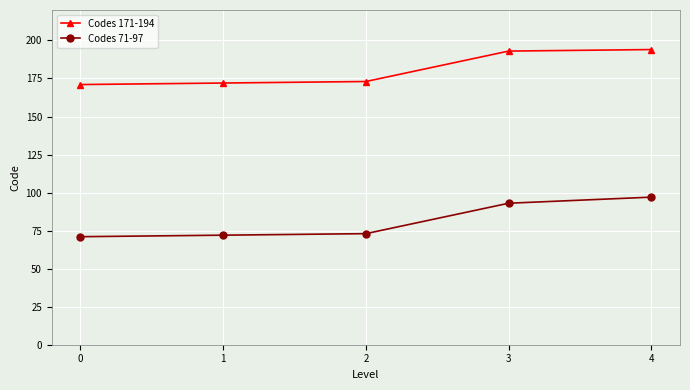

How many distinct data groups are displayed?

2